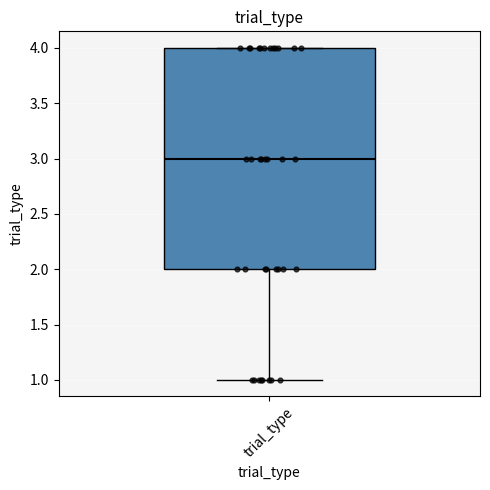

Read this box plot against the y-axis: the position of the median line, the range covered by the box, and the ends of both whiskers. The values are not printed on the chart, so give them approximately, as read against the axis.

median 3, box 2 to 4, whiskers 1 to 4